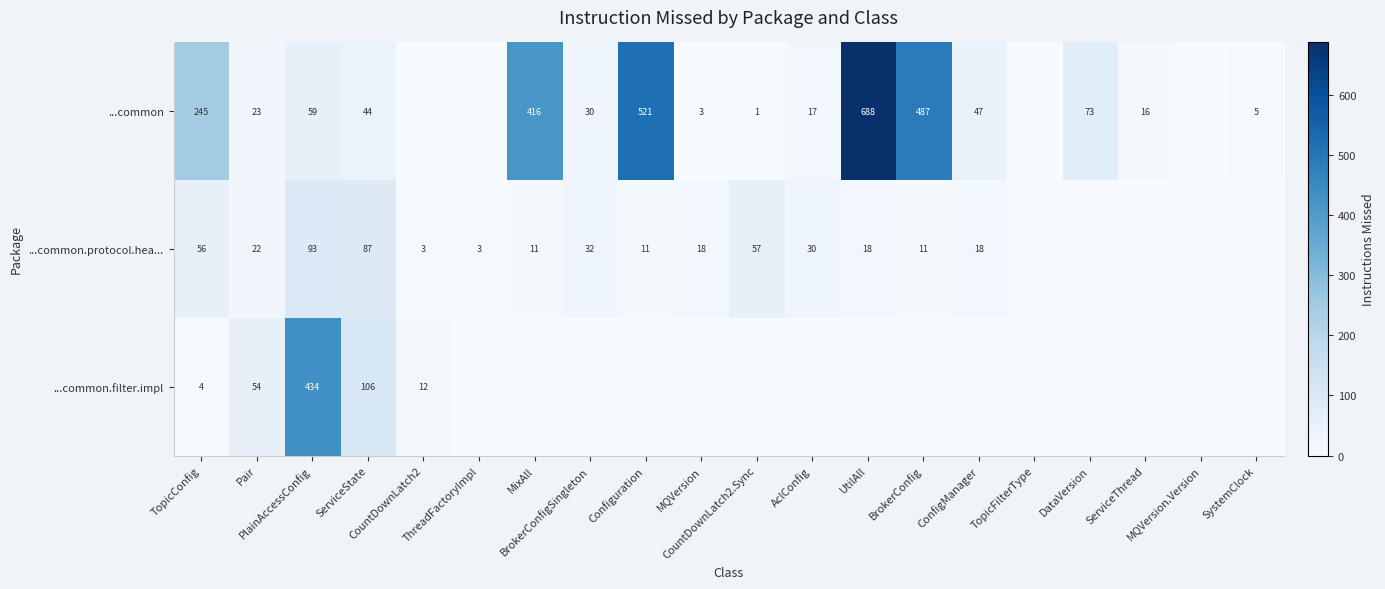

Between CountDownLatch2 and UtilAll, which series saw the biggest shift?

...common